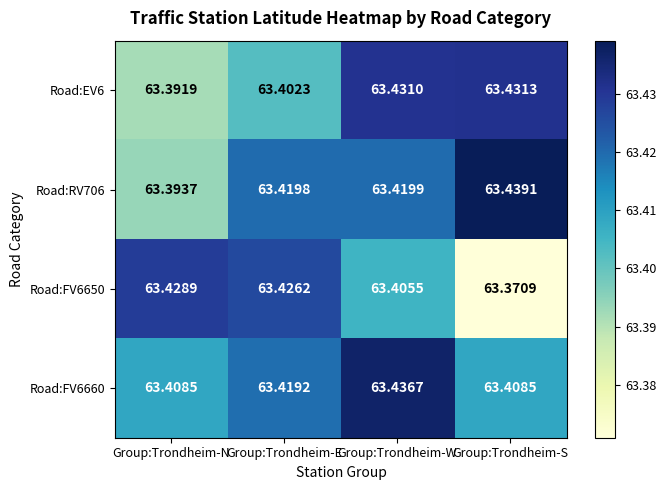

Which series changed the most between Group:Trondheim-W and Group:Trondheim-S?

Road:FV6650